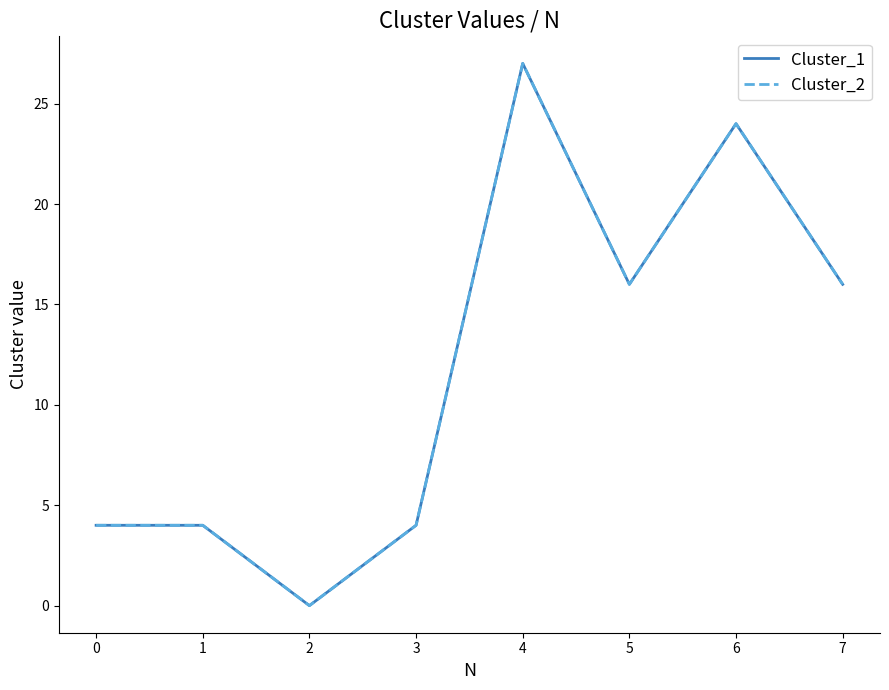

Does the chart display data point markers on the line(s)?

No